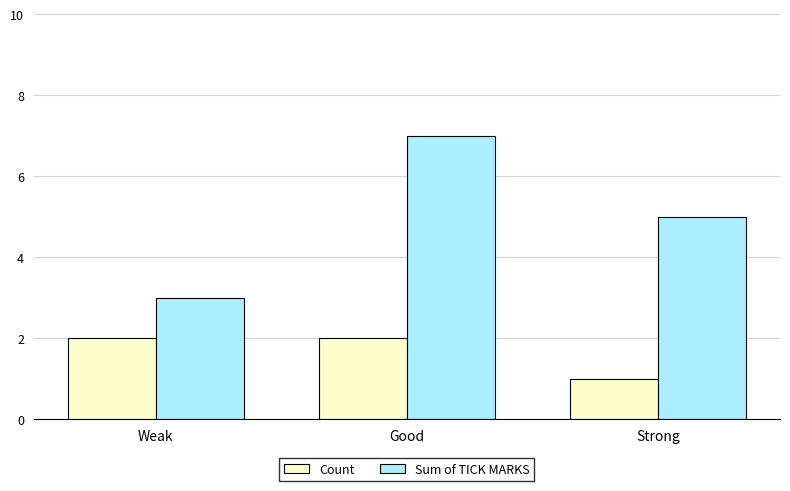

Rank the categories by Sum of TICK MARKS value from lowest to highest.

Weak, Strong, Good